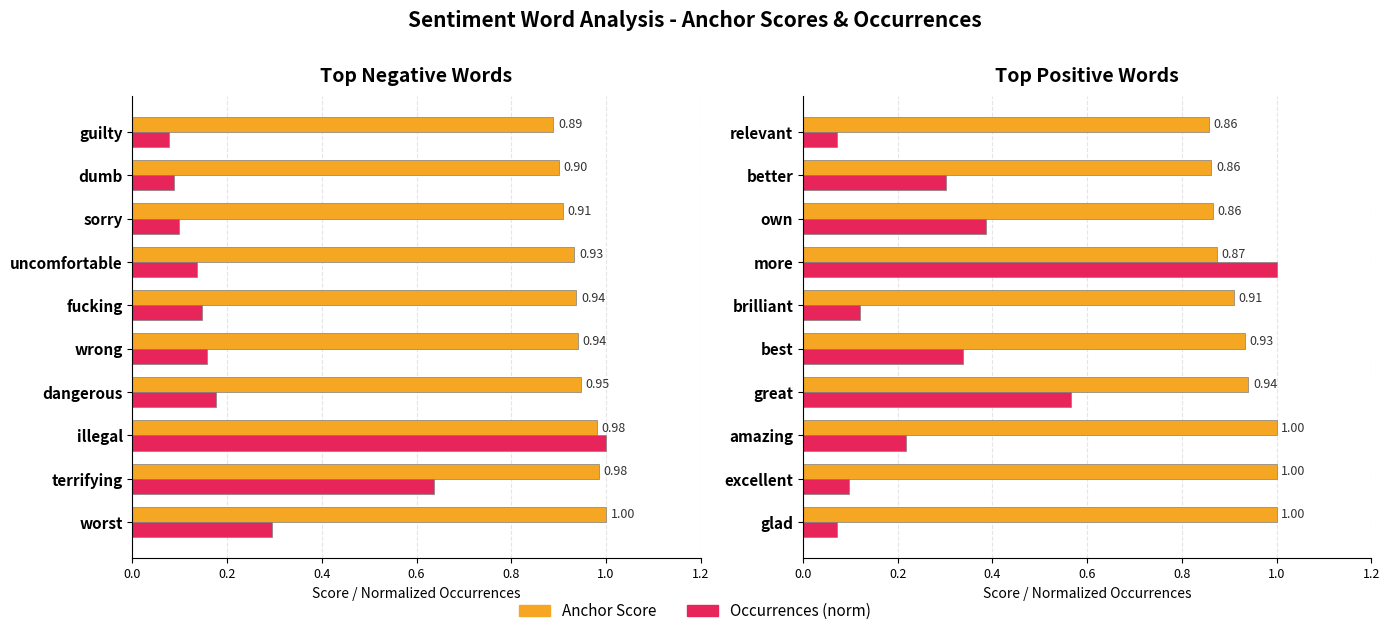

What are all the series names shown in the legend?

Anchor Score, Occurrences (norm)